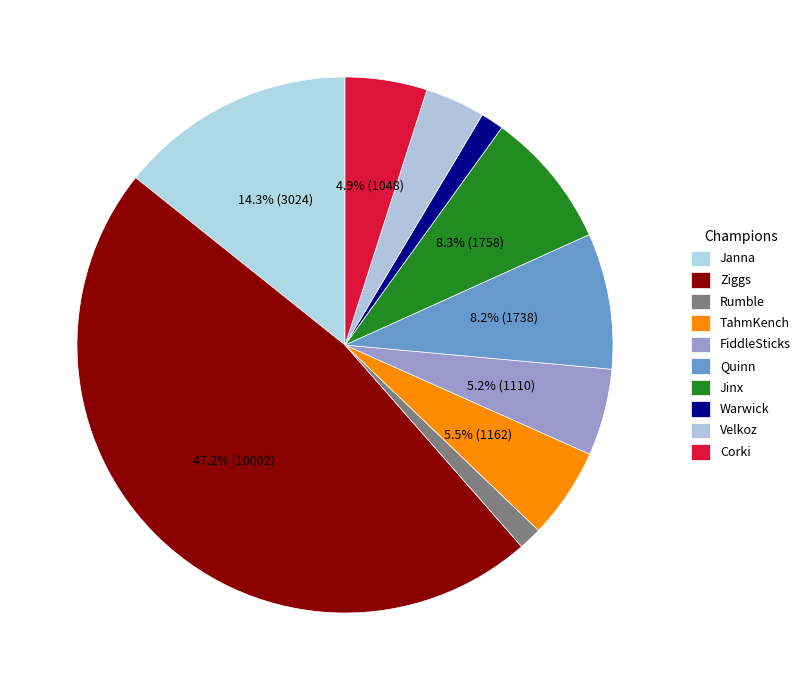

How many slices are in this pie chart?

10